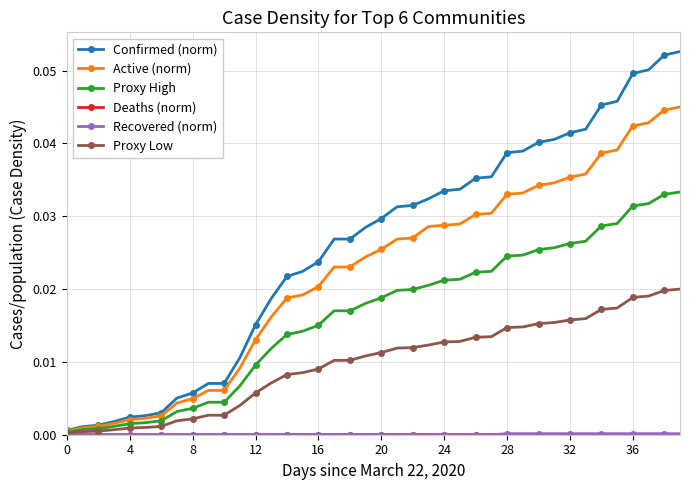

Which series has the largest total across all categories?

Confirmed (norm)